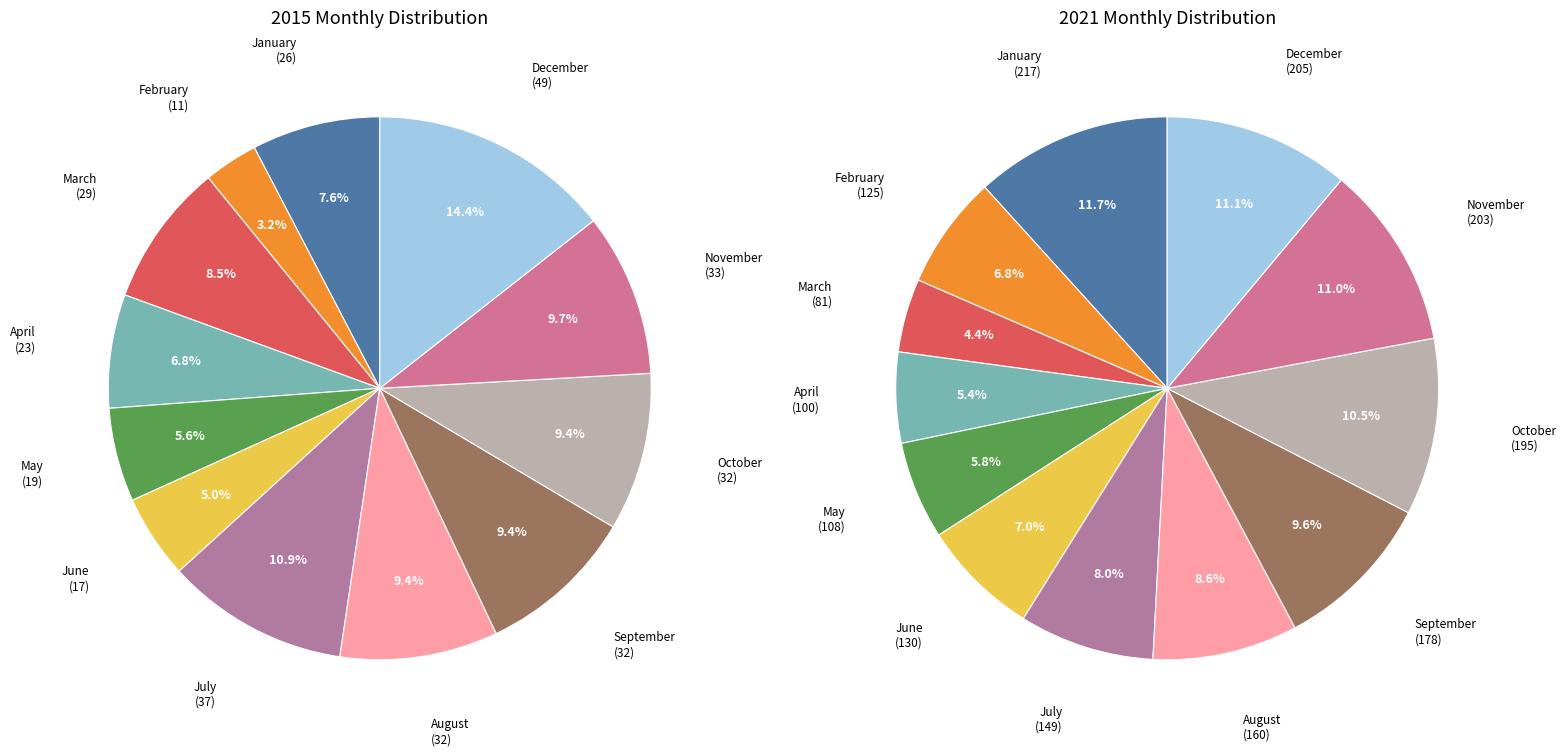

To the nearest percent, what is the combined percentage of February and May?

9%